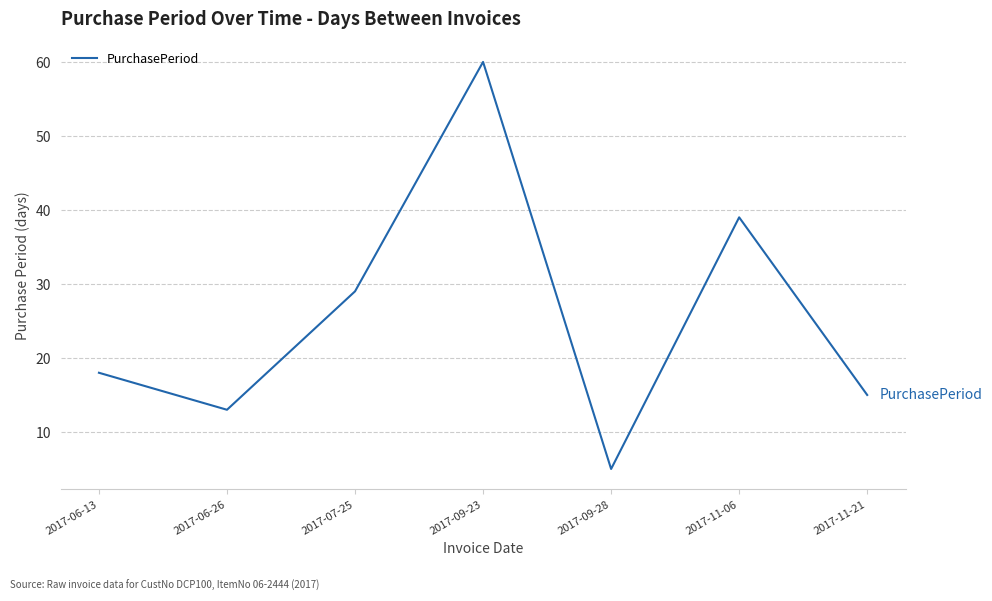

What is the change in value from 2017-09-23 to 2017-11-21?

-45